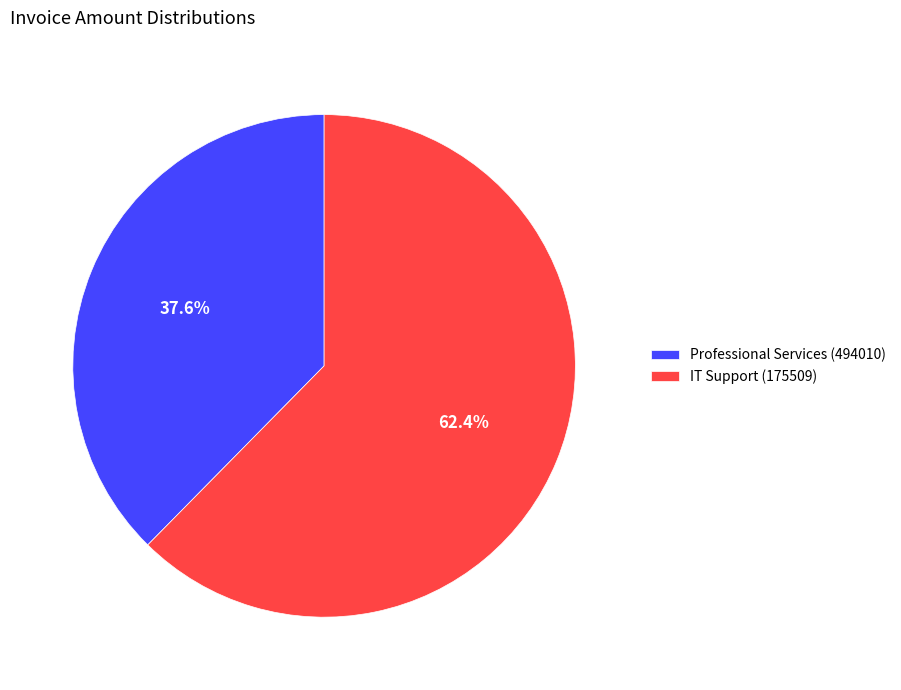

Which category has the biggest portion of the pie?

IT Support (175509)